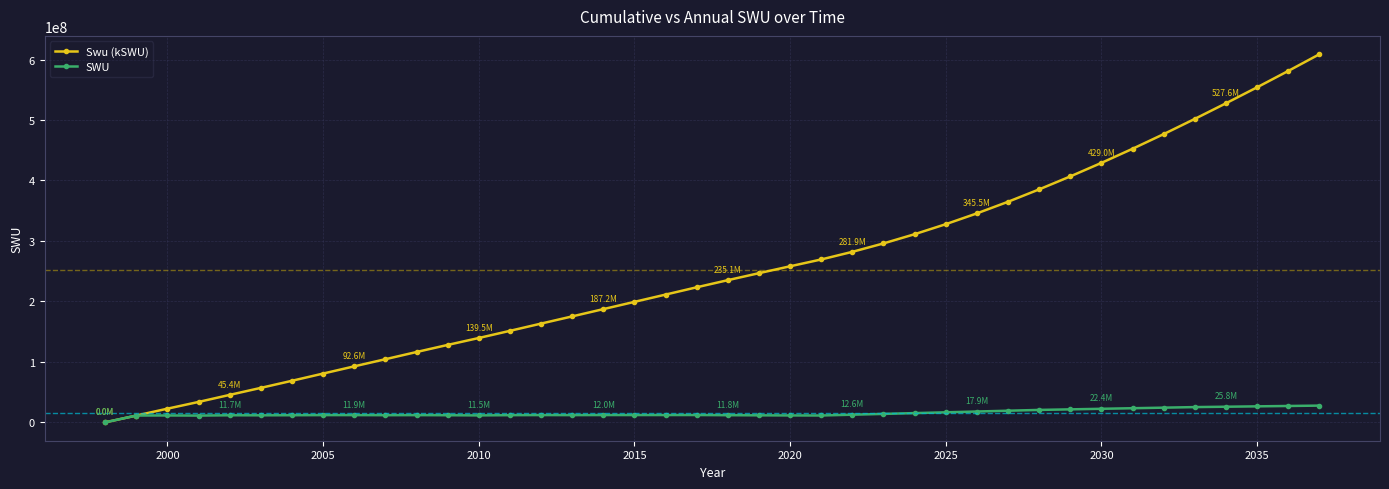

Rank the series by their maximum value, from lowest to highest.

SWU, Swu (kSWU)